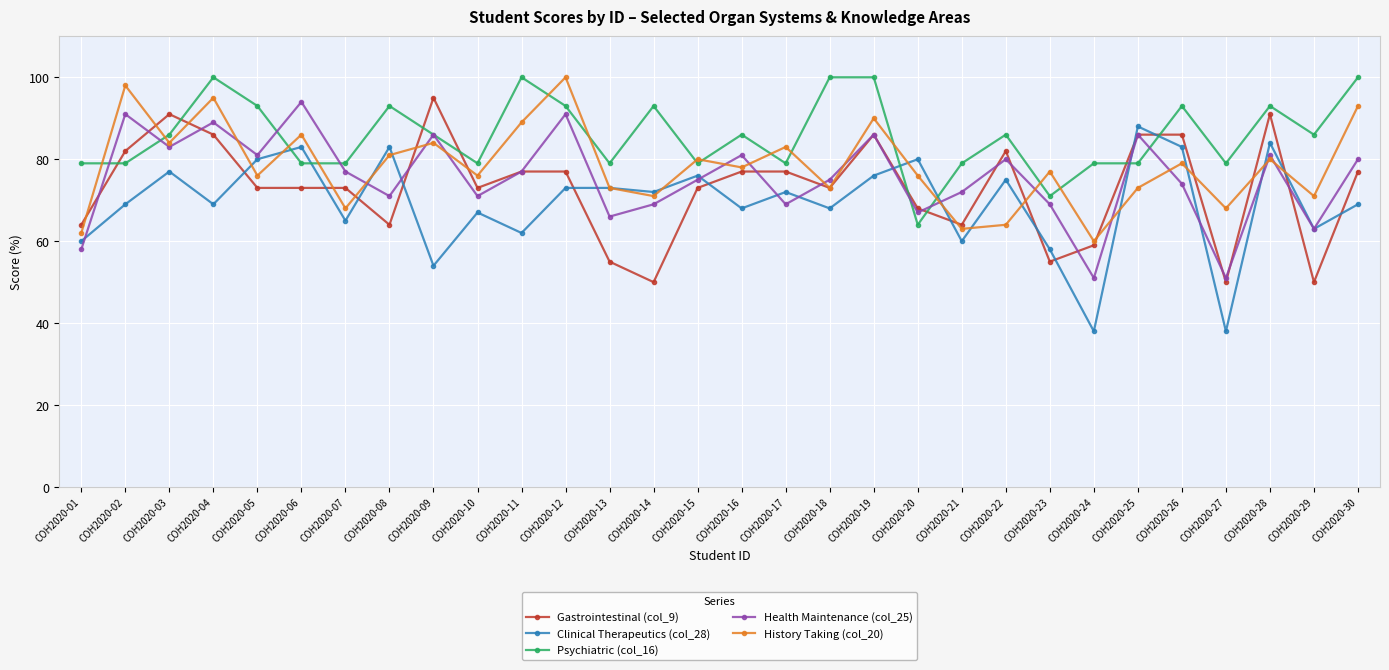

What is the greatest value displayed?

100